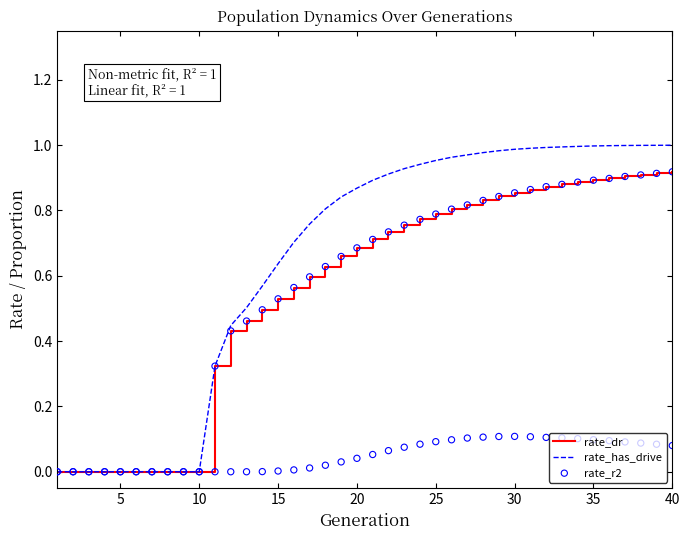

The rate_has_drive series shows 1.6 at 30. True or false?

False